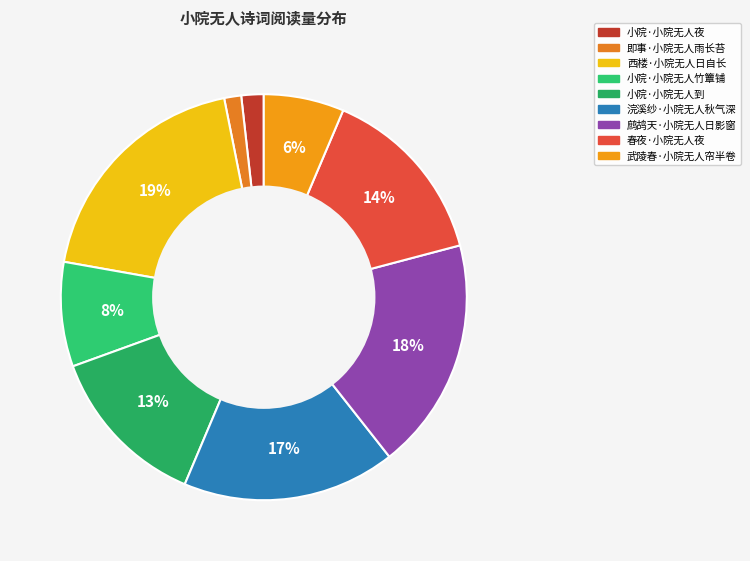

Which has a higher value, 浣溪纱·小院无人秋气深 or 小院·小院无人夜?

浣溪纱·小院无人秋气深